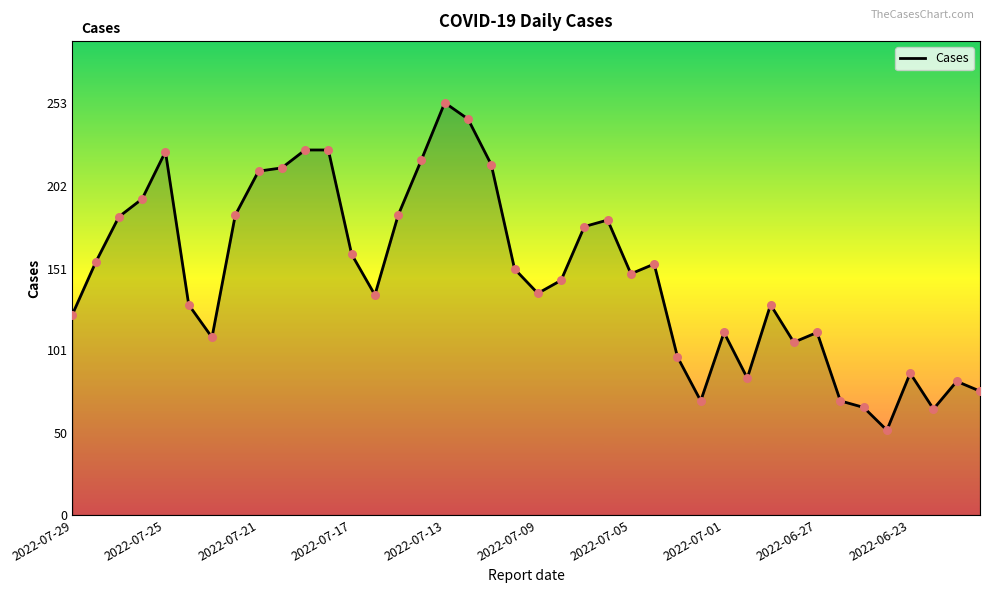

What is the smallest value displayed?

52